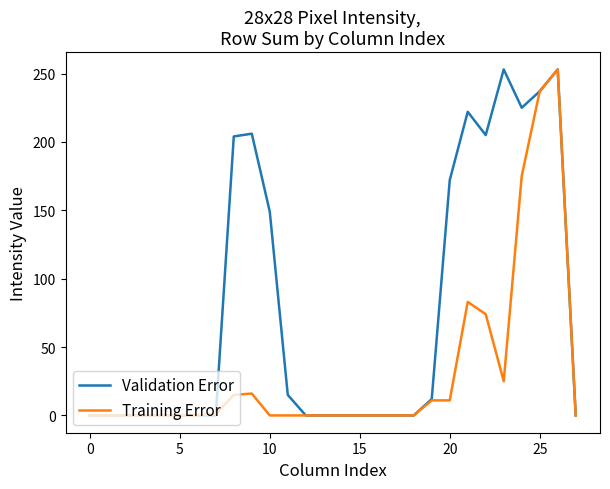

How many lines are shown in the chart?

2